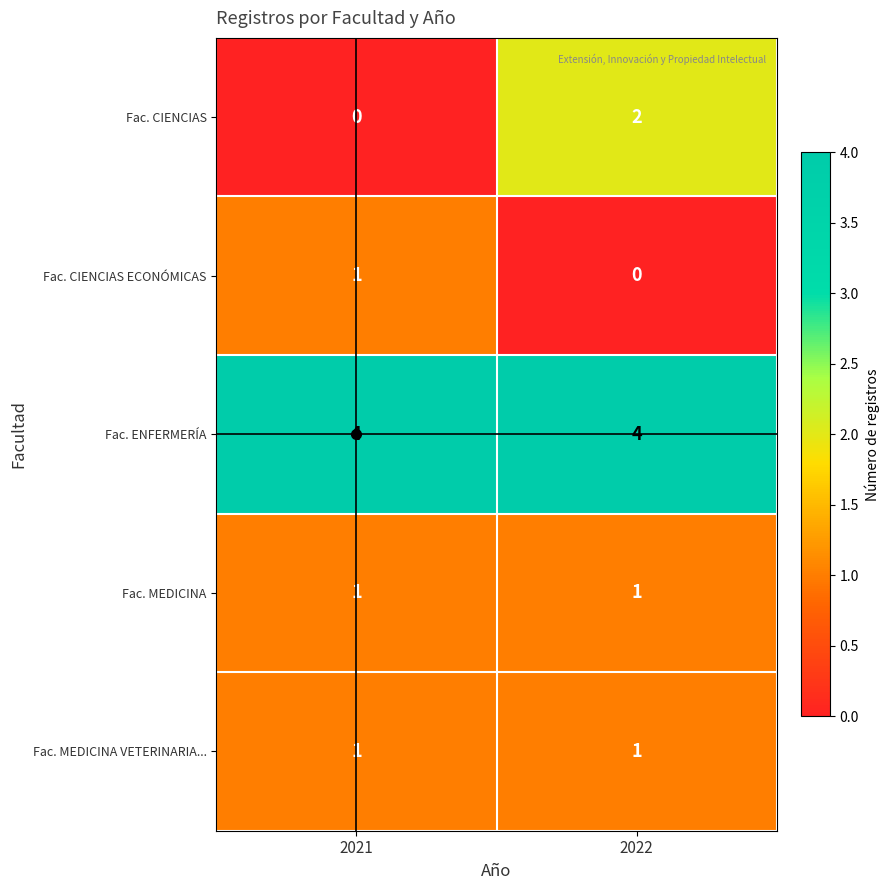

What is the maximum value shown in the chart?

4